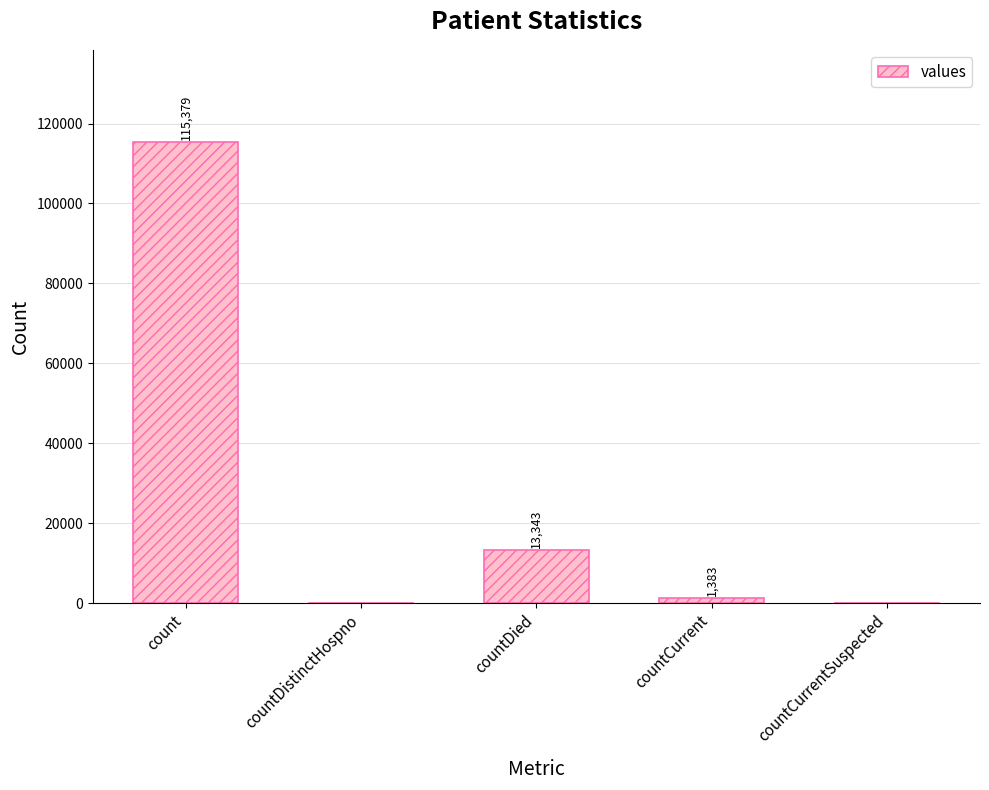

Count the number of data series in this chart.

1